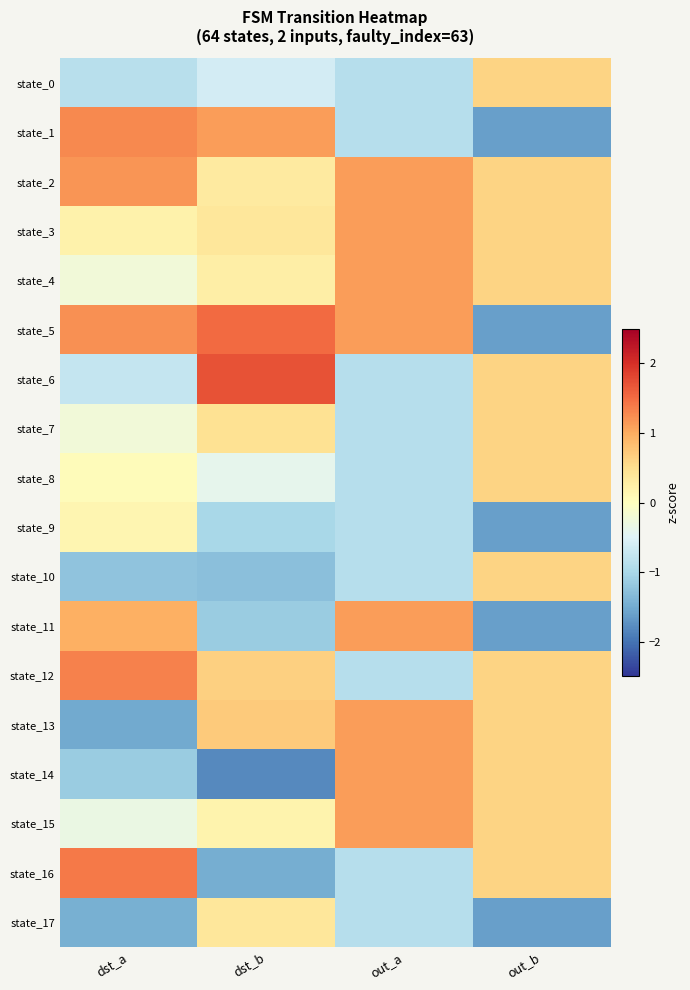

Between dst_b and out_a, which is larger?

dst_b